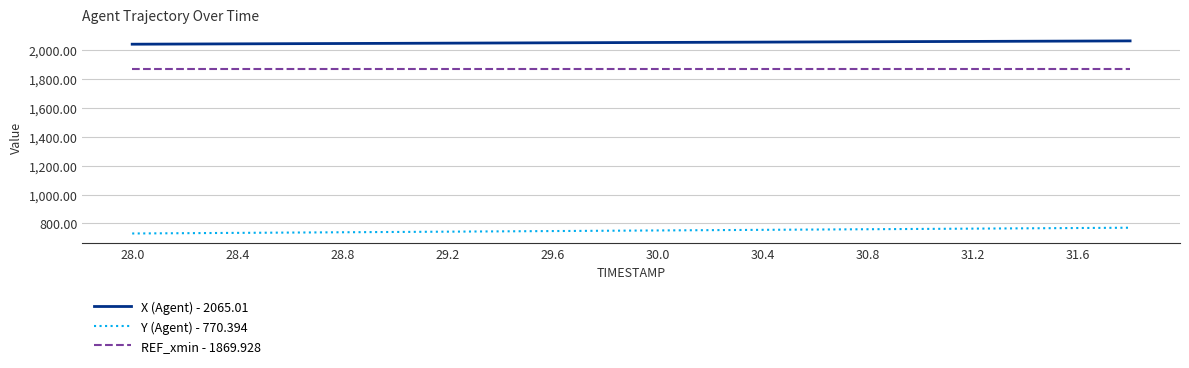

True or false: REF_xmin - 1869.928 and Y (Agent) - 770.394 intersect in this chart.

False